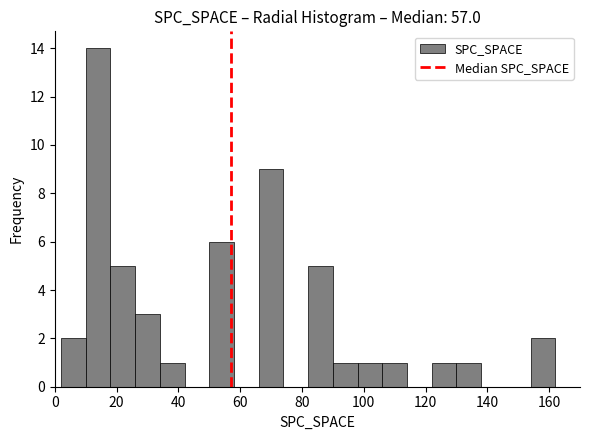

Reading left to right, transcribe this chart: for each bar, give the range it covers on the x-axis and its height. The values are not printed on the chart, so give them approximately, as read against the axis.

2 to 10: 2
10 to 18: 14
18 to 26: 5
26 to 34: 3
34 to 42: 1
42 to 50: 0
50 to 58: 6
58 to 66: 0
66 to 74: 9
74 to 82: 0
82 to 90: 5
90 to 98: 1
98 to 106: 1
106 to 114: 1
114 to 122: 0
122 to 130: 1
130 to 138: 1
138 to 146: 0
146 to 154: 0
154 to 162: 2